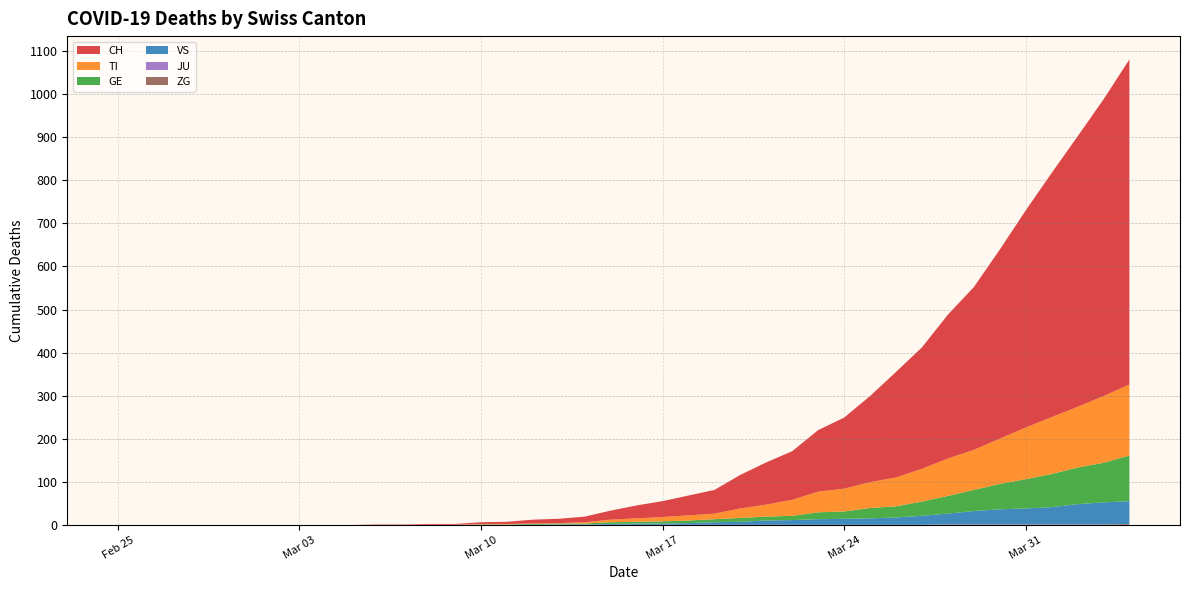

Reading left to right, list all the values displayed in this chart.

CH: 0=0	1=0	2=0	3=0	4=0	5=0	6=0	7=0	8=0	9=0	10=1	11=1	12=2	13=2	14=4	15=5	16=9	17=10	18=13	19=21	20=30	21=37	22=46	23=55	24=78	25=98	26=113	27=143	28=165	29=200	30=245	31=282	32=334	33=378	34=439	35=504	36=567	37=628	38=689	39=755
TI: 0=0	1=0	2=0	3=0	4=0	5=0	6=0	7=0	8=0	9=0	10=0	11=0	12=0	13=0	14=1	15=1	16=1	17=1	18=3	19=6	20=8	21=10	22=12	23=13	24=22	25=28	26=37	27=48	28=53	29=60	30=67	31=76	32=87	33=93	34=105	35=120	36=132	37=141	38=155	39=165
GE: 0=0	1=0	2=0	3=0	4=0	5=0	6=0	7=0	8=0	9=0	10=0	11=0	12=0	13=0	14=1	15=1	16=2	17=2	18=2	19=4	20=4	21=5	22=6	23=7	24=9	25=9	26=10	27=16	28=17	29=24	30=26	31=33	32=41	33=49	34=59	35=68	36=77	37=85	38=92	39=106
VS: 0=0	1=0	2=0	3=0	4=0	5=0	6=0	7=0	8=0	9=0	10=0	11=0	12=0	13=0	14=0	15=0	16=0	17=1	18=1	19=2	20=3	21=3	22=4	23=6	24=7	25=10	26=11	27=13	28=14	29=15	30=17	31=21	32=25	33=31	34=35	35=37	36=40	37=47	38=51	39=53
JU: 0=0	1=0	2=0	3=0	4=0	5=0	6=0	7=0	8=0	9=0	10=0	11=0	12=0	13=0	14=0	15=0	16=0	17=0	18=0	19=0	20=0	21=0	22=0	23=0	24=0	25=0	26=0	27=0	28=0	29=0	30=0	31=0	32=0	33=0	34=0	35=0	36=0	37=0	38=0	39=0
ZG: 0=0	1=0	2=0	3=0	4=0	5=0	6=0	7=0	8=0	9=0	10=0	11=0	12=0	13=0	14=0	15=0	16=0	17=0	18=0	19=0	20=0	21=0	22=0	23=0	24=0	25=0	26=0	27=0	28=0	29=0	30=0	31=0	32=1	33=1	34=1	35=1	36=1	37=1	38=1	39=2